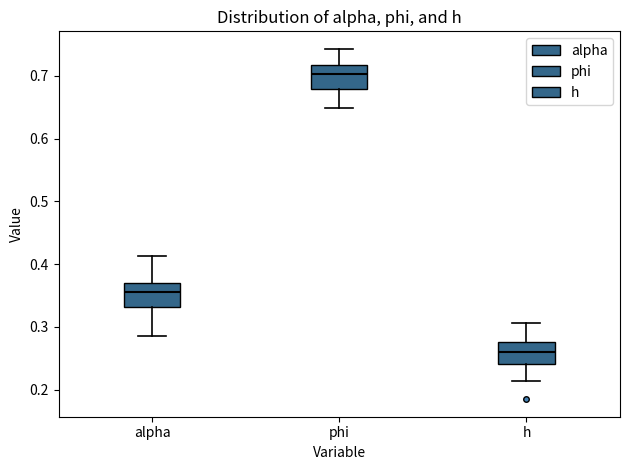

Where does the median line of the box for phi sit on the y-axis? The values are not printed on the chart, so give them approximately, as read against the axis.

0.70